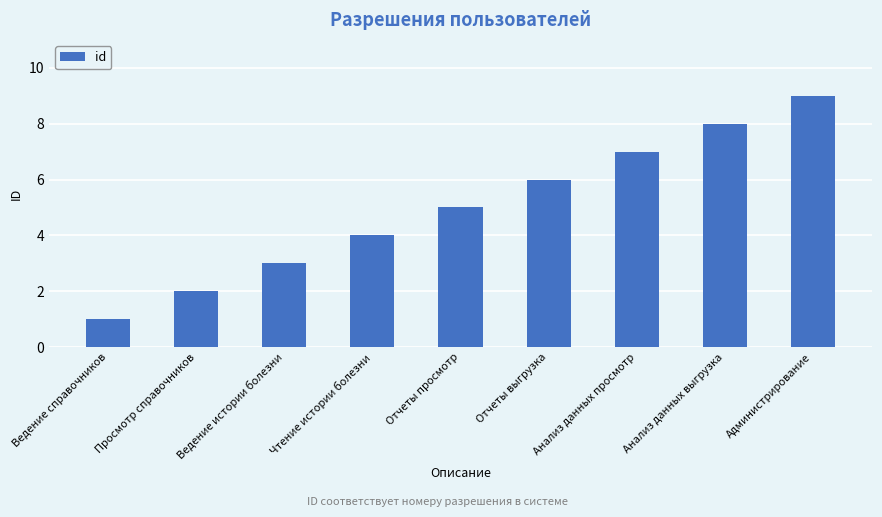

What is the value of the 1st bar from the left?

1